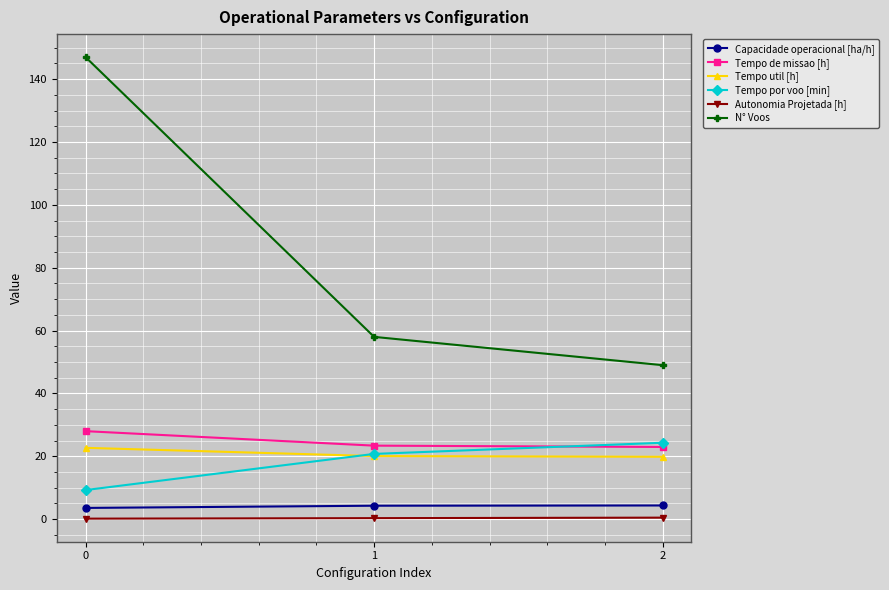

Rank the series at 0 from highest to lowest value.

N° Voos, Tempo de missao [h], Tempo util [h], Tempo por voo [min], Capacidade operacional [ha/h], Autonomia Projetada [h]